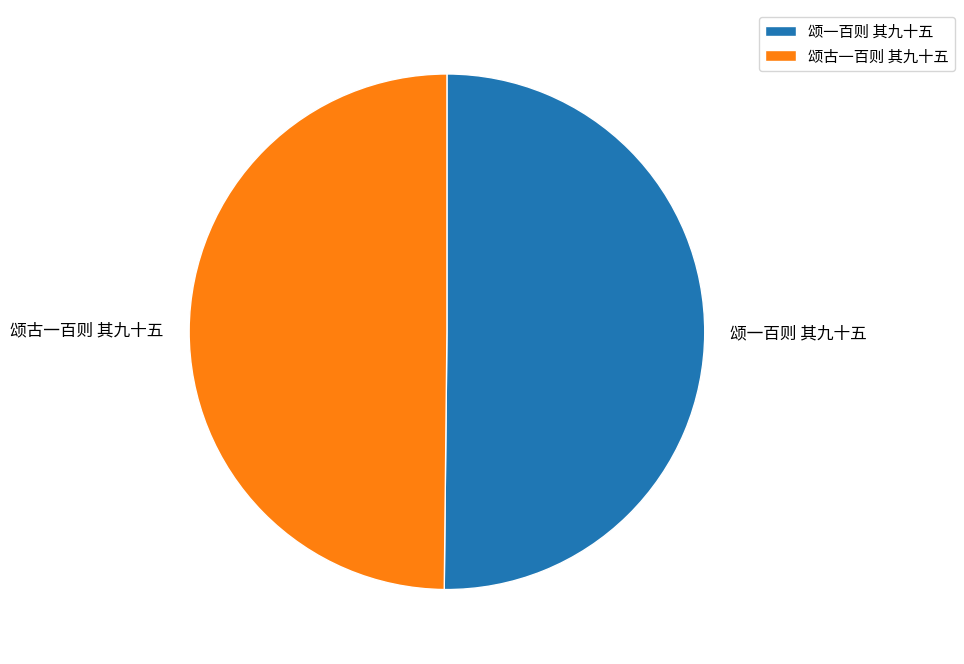

True or false: 颂古一百则 其九十五 accounts for 50% of the total.

True